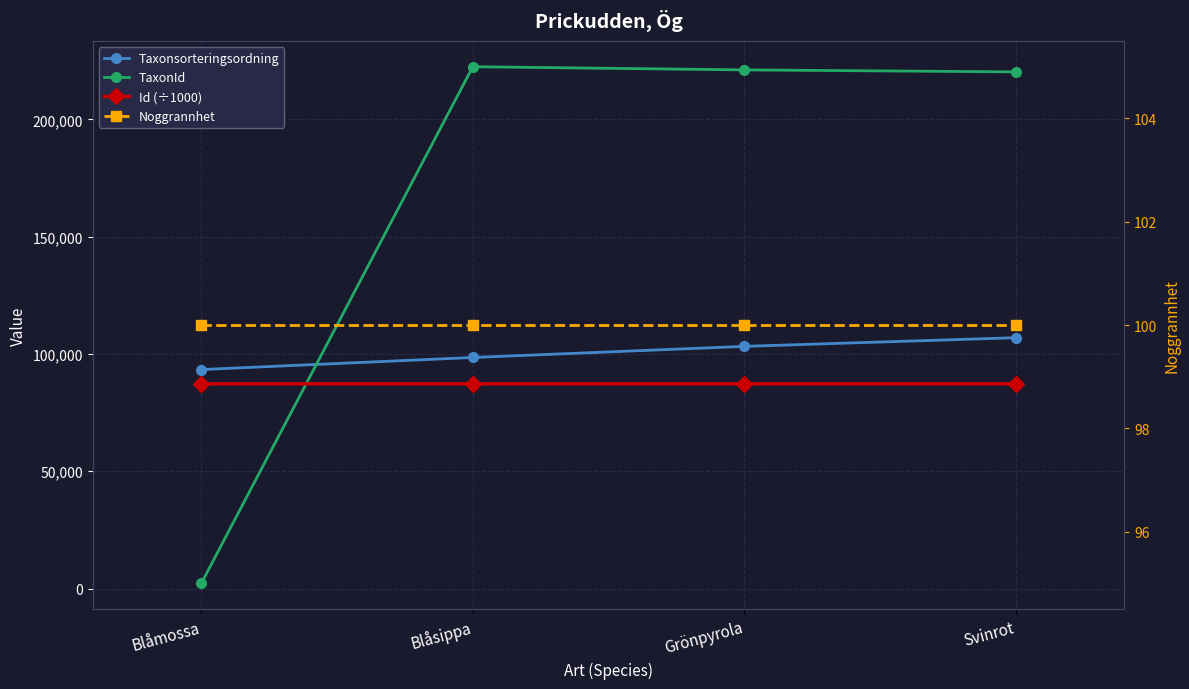

True or false: Id (÷1000) and Noggrannhet intersect in this chart.

False